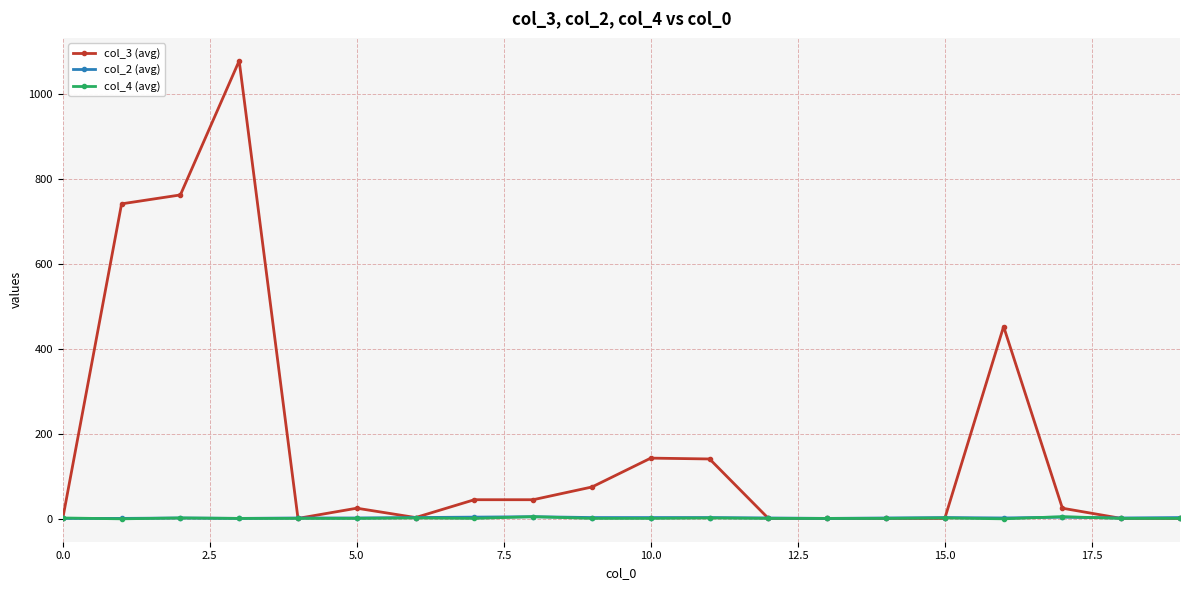

What is the greatest value displayed?

1079